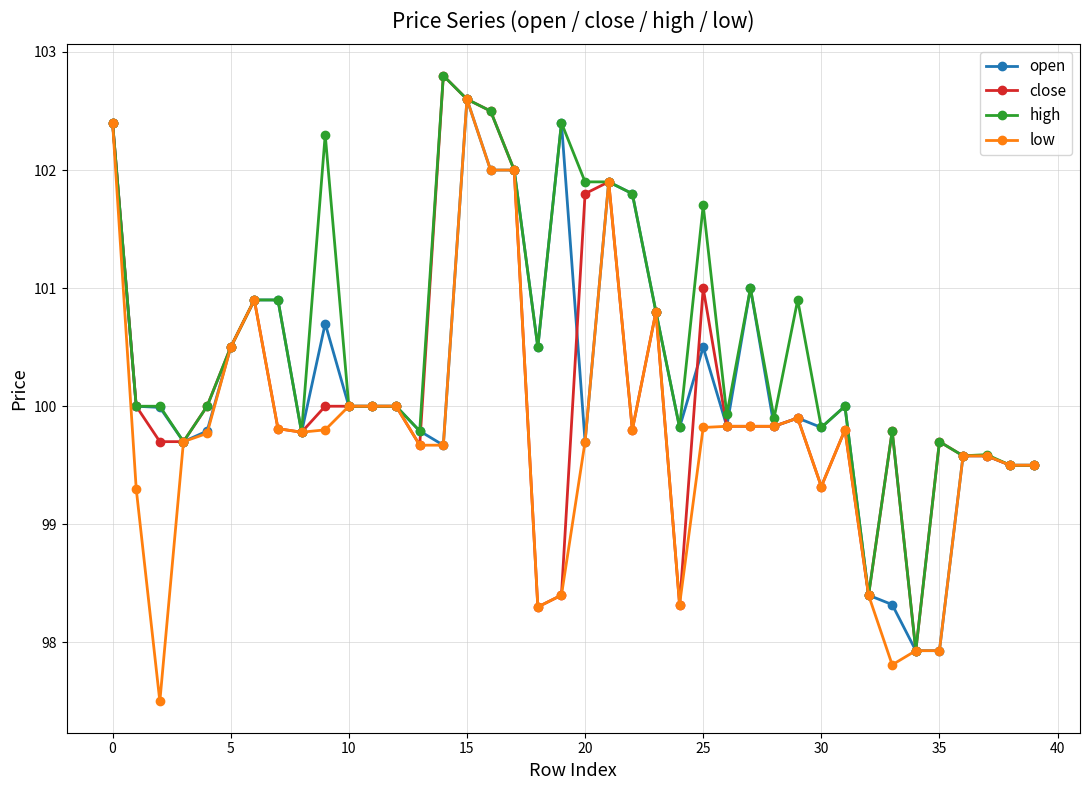

Does the chart have visible grid lines?

Yes